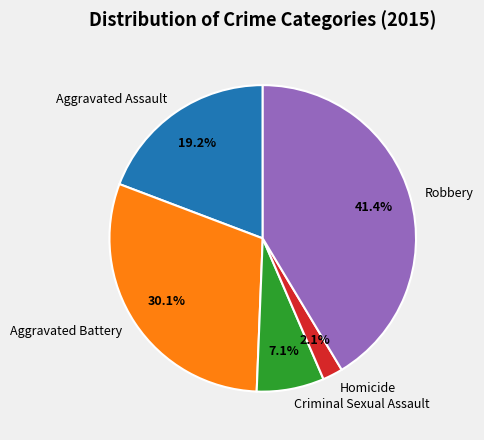

Does any single category account for the majority?

No